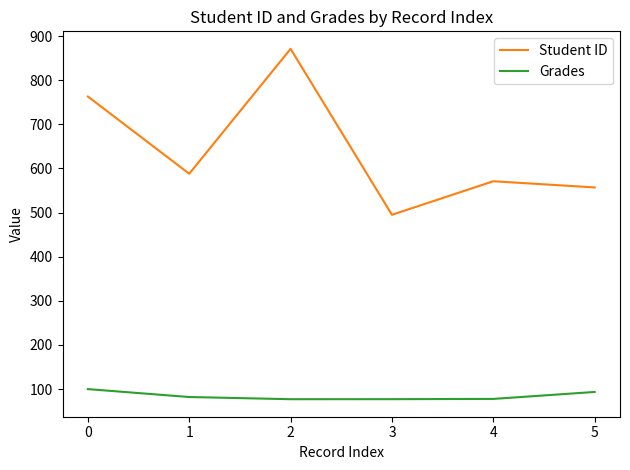

At 4, list the series in order from largest to smallest.

Student ID, Grades